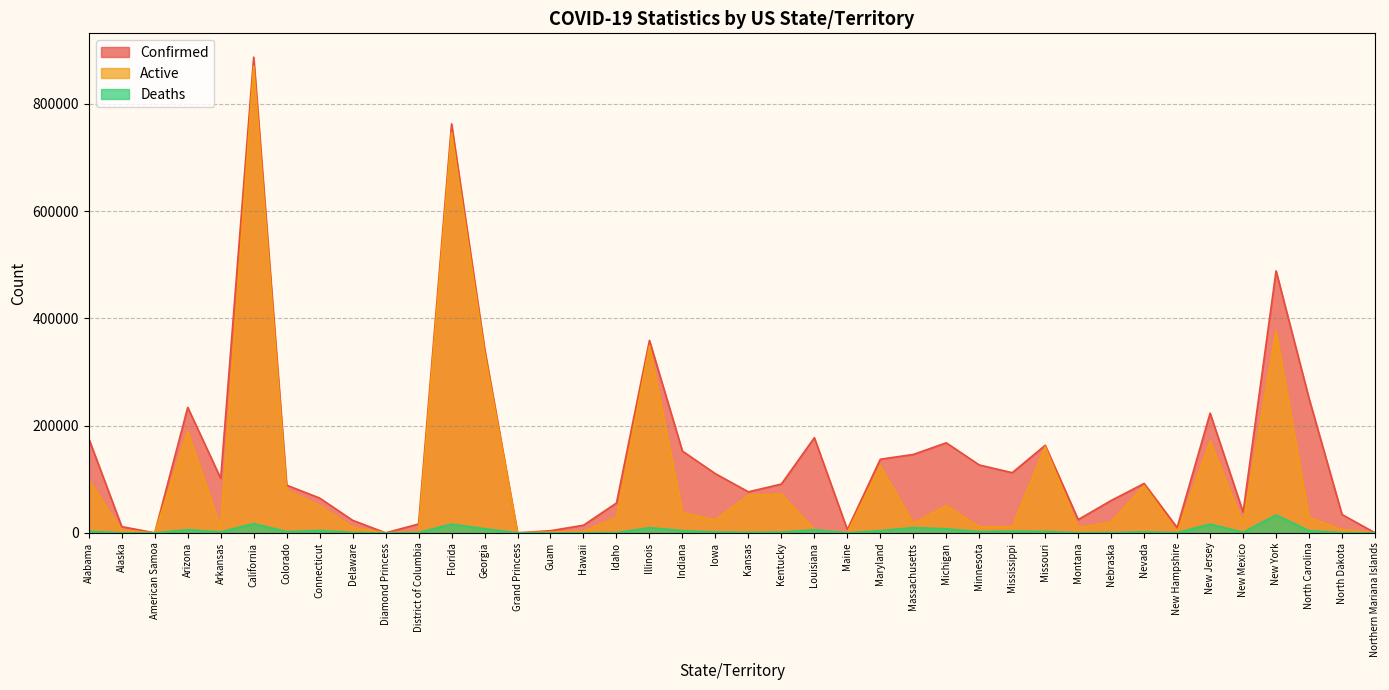

True or false: Deaths and Confirmed cross at least once.

False